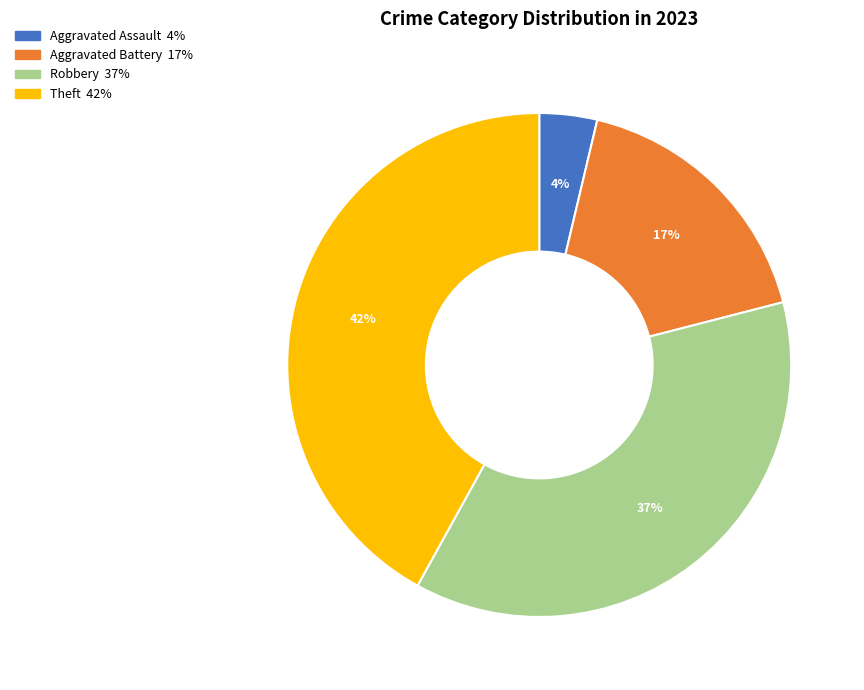

Count the number of slices in the pie.

4